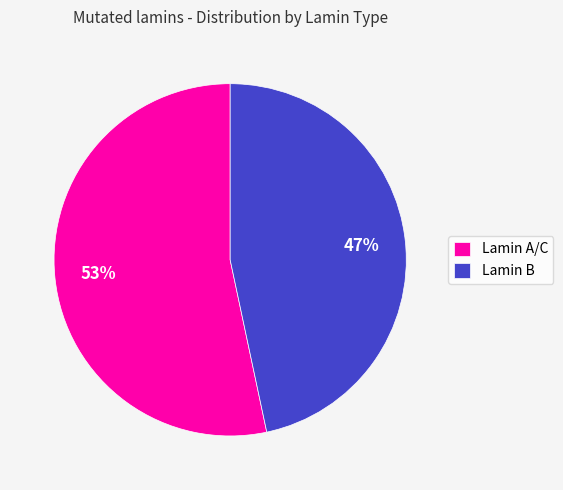

Do Lamin B and Lamin A/C together represent more than half of the pie?

Yes